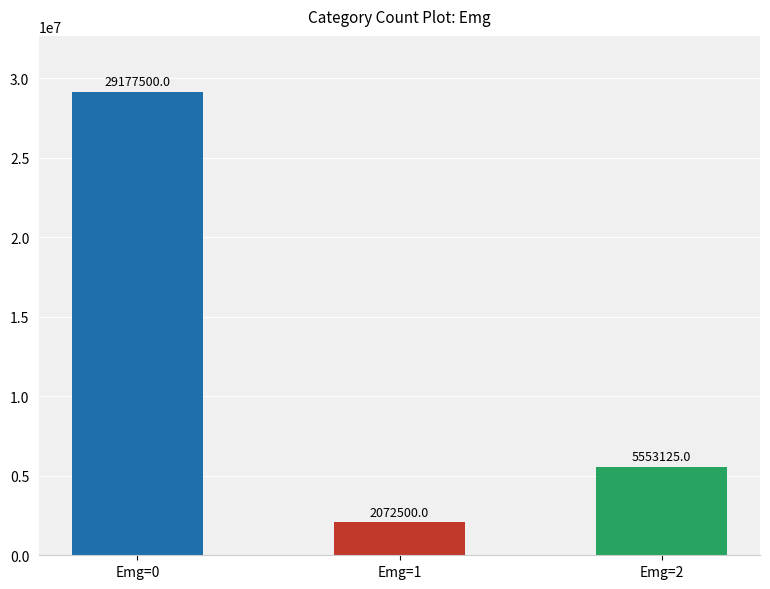

What is the difference between the maximum and minimum values?

27105000